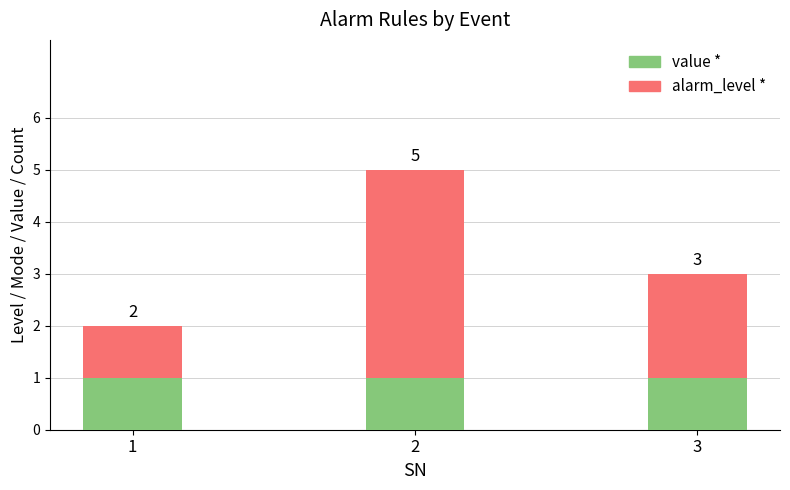

What are all the series names shown in the legend?

value *, alarm_level *